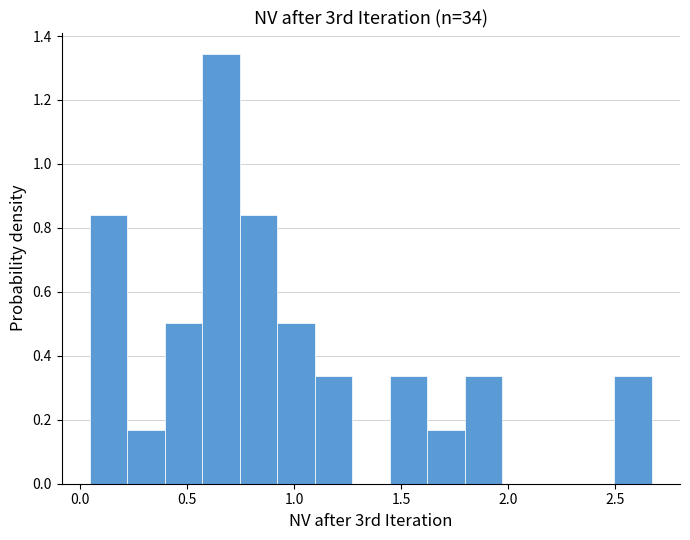

Around what value on the x-axis is the tallest bar? Give the approximate position of its centre, as read against the axis.

0.65